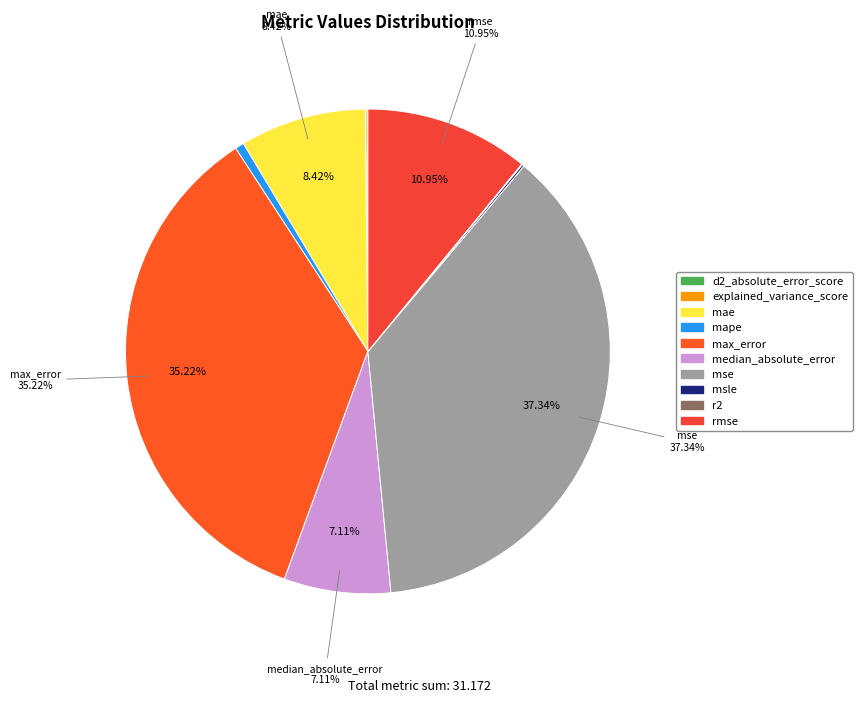

Count the number of slices in the pie.

10